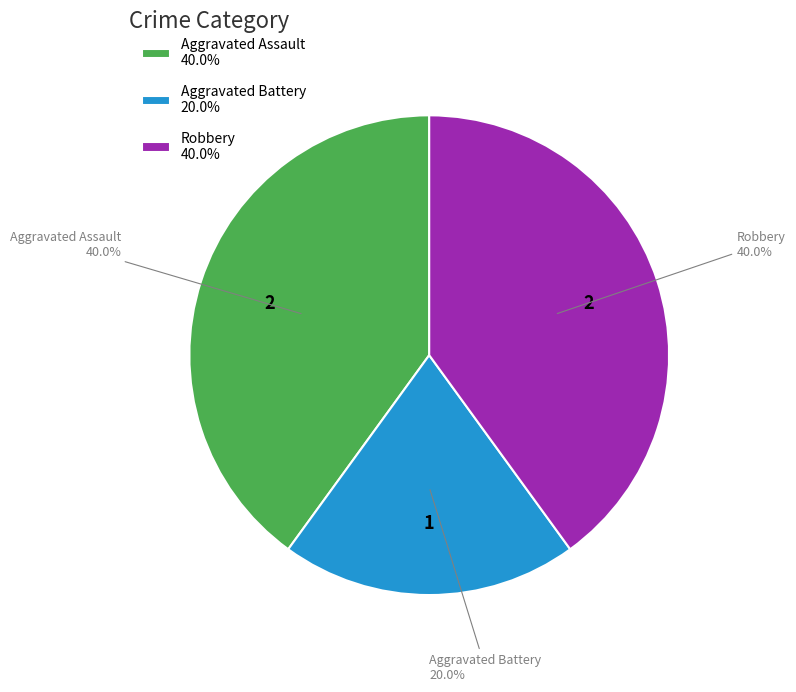

Is Aggravated Battery the majority of the pie?

No